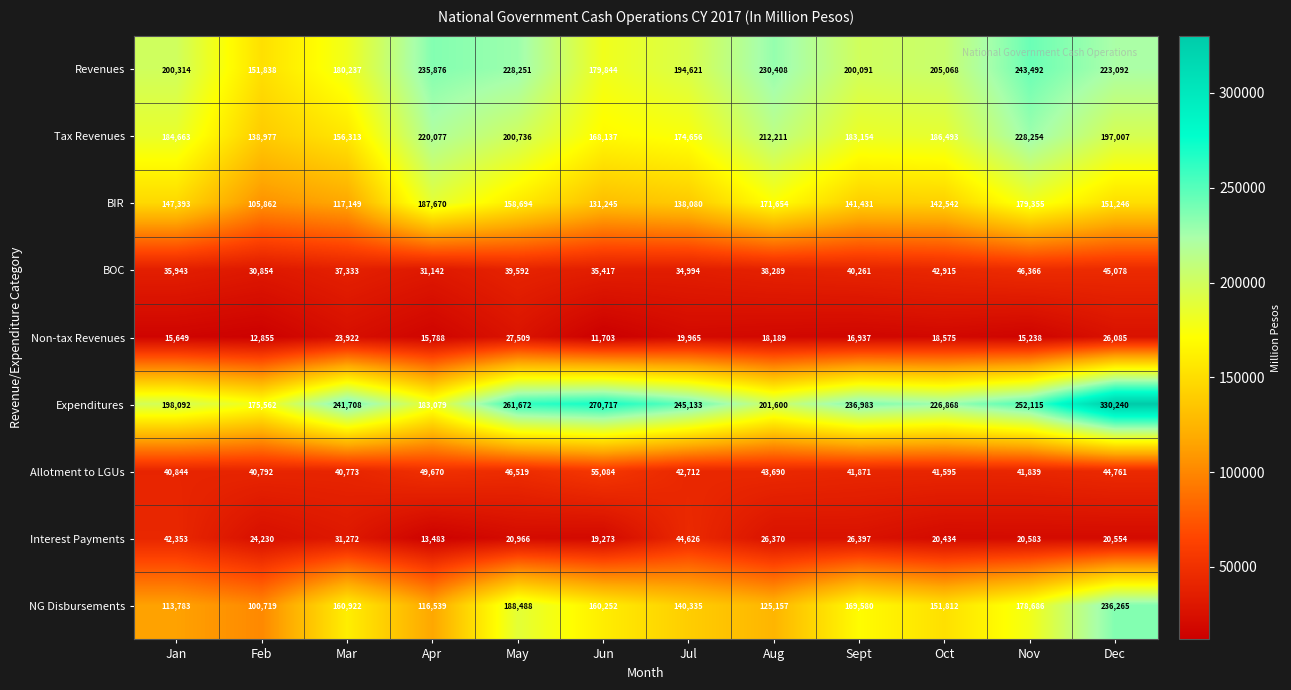

Read the NG Disbursements value at Oct, to the nearest 100.

151800